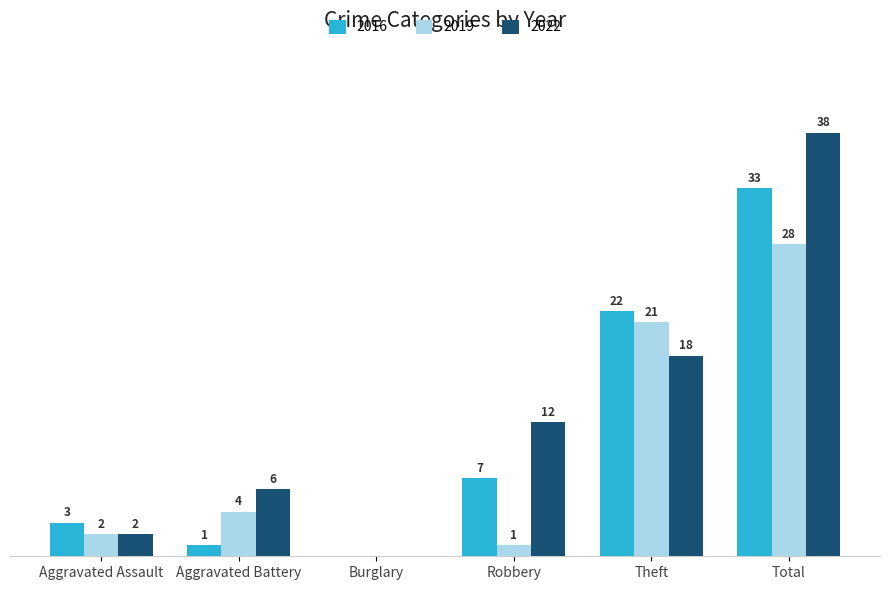

At which label is 2022 closest to 19?

Theft